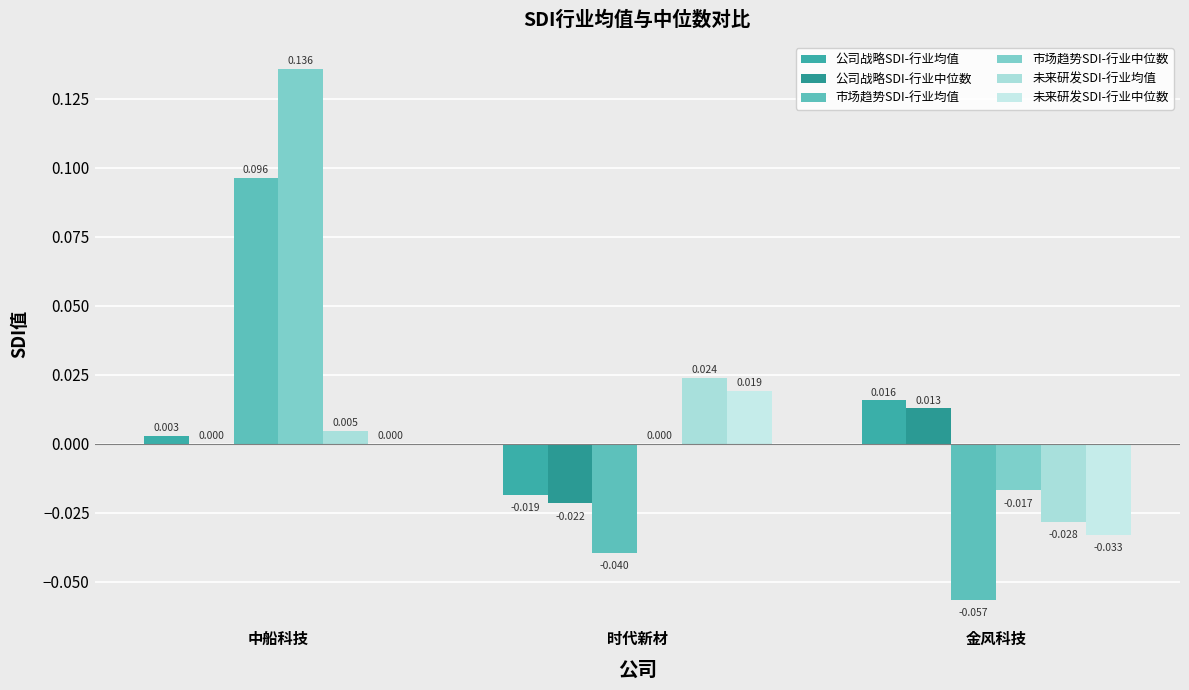

Is it true that 市场趋势SDI-行业均值 equals -0.1 at 时代新材?

False